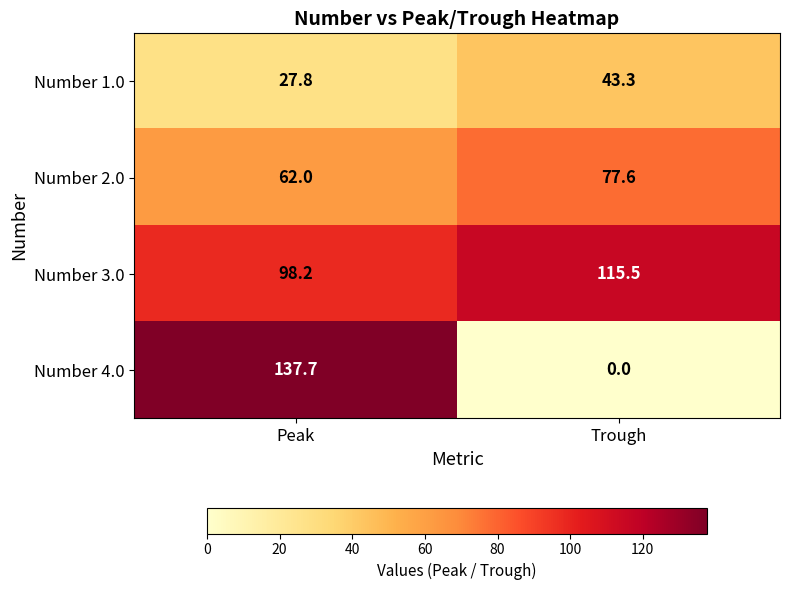

At which category does the chart reach its minimum across all series?

Trough